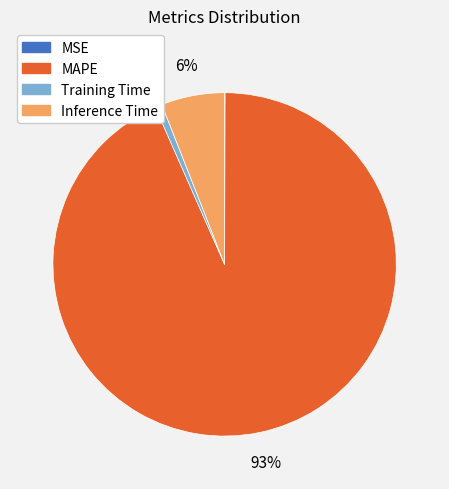

Which slice is the largest?

MAPE